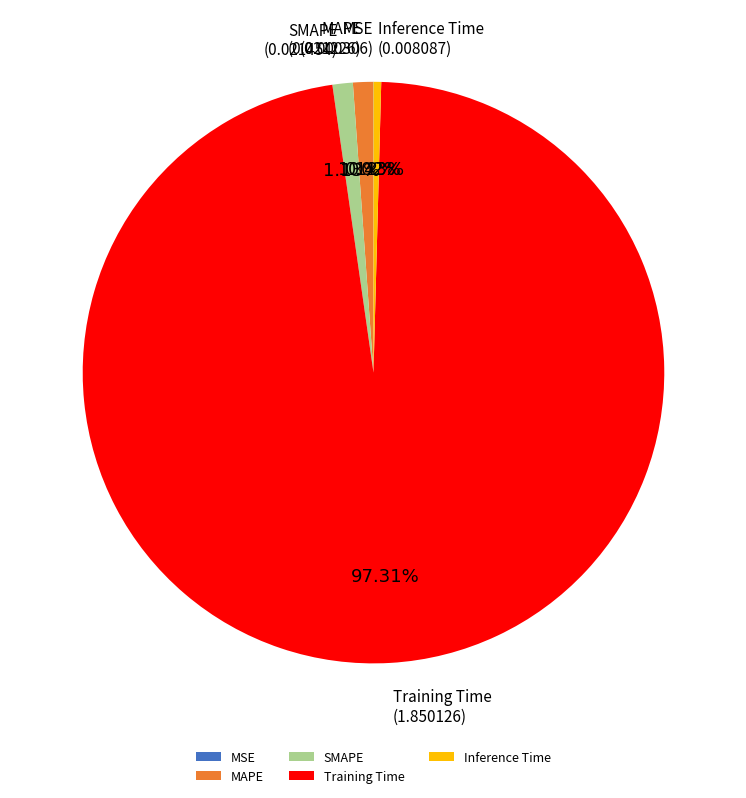

What is the largest slice in the pie chart?

Training Time